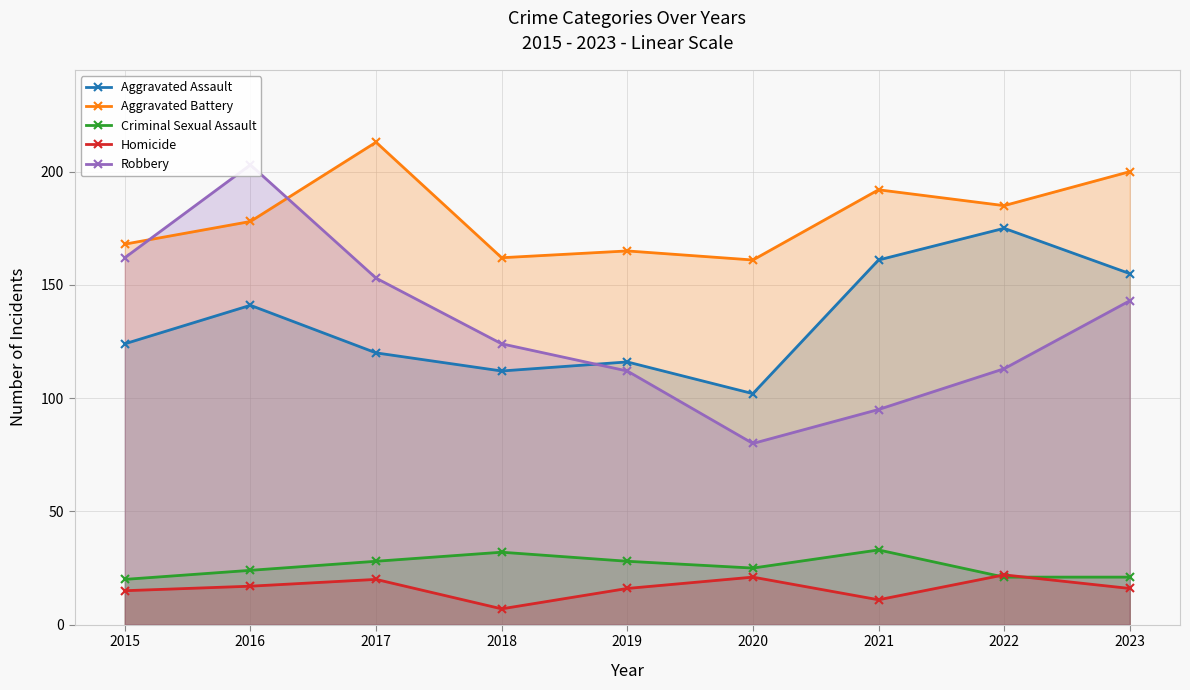

Reading left to right, transcribe all the data shown in this chart.

Aggravated Assault: 2015=124	2016=141	2017=120	2018=112	2019=116	2020=102	2021=161	2022=175	2023=155
Aggravated Battery: 2015=168	2016=178	2017=213	2018=162	2019=165	2020=161	2021=192	2022=185	2023=200
Criminal Sexual Assault: 2015=20	2016=24	2017=28	2018=32	2019=28	2020=25	2021=33	2022=21	2023=21
Homicide: 2015=15	2016=17	2017=20	2018=7	2019=16	2020=21	2021=11	2022=22	2023=16
Robbery: 2015=162	2016=203	2017=153	2018=124	2019=112	2020=80	2021=95	2022=113	2023=143